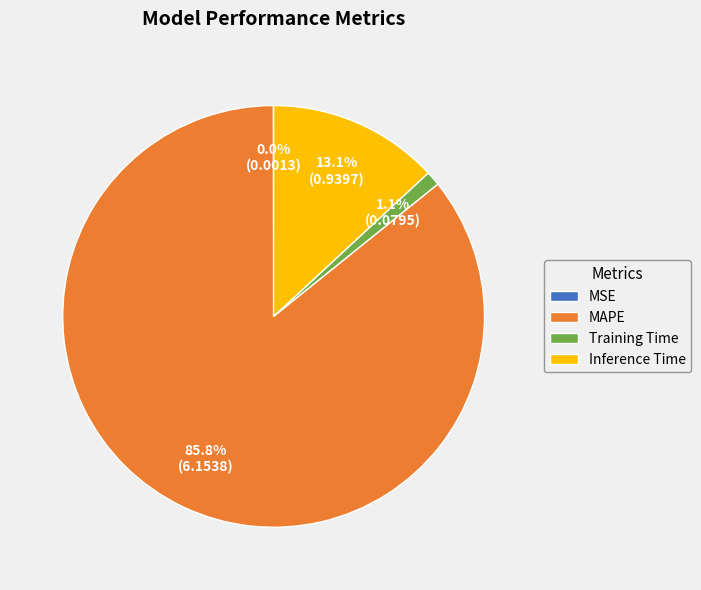

What percentage is the Inference Time slice, to the nearest percent?

13%